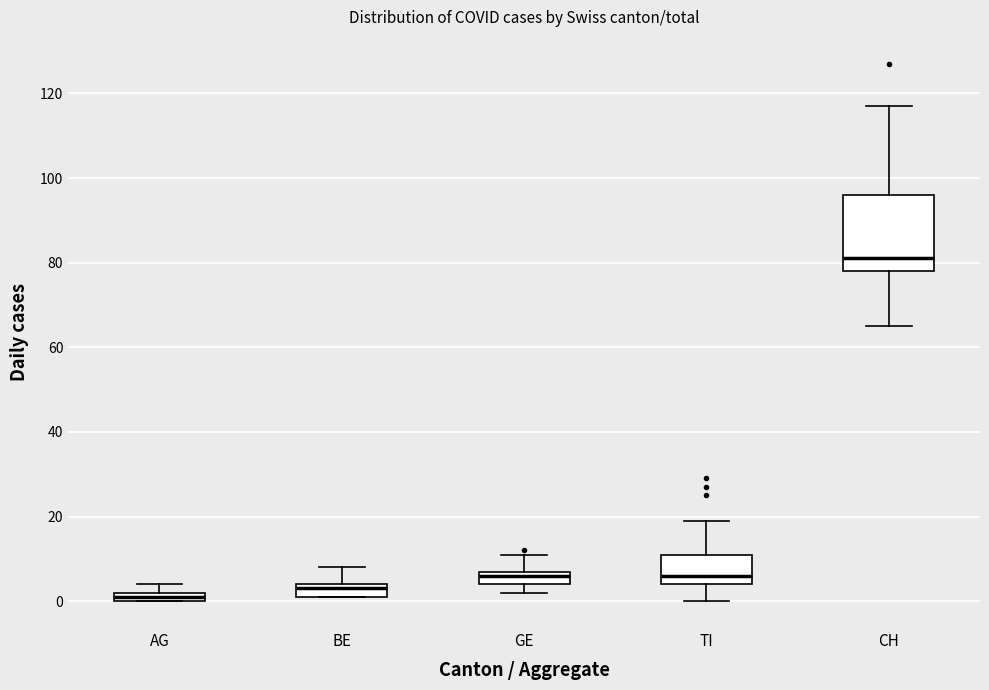

Where does the upper whisker of the box for CH end on the y-axis? The values are not printed on the chart, so give them approximately, as read against the axis.

118